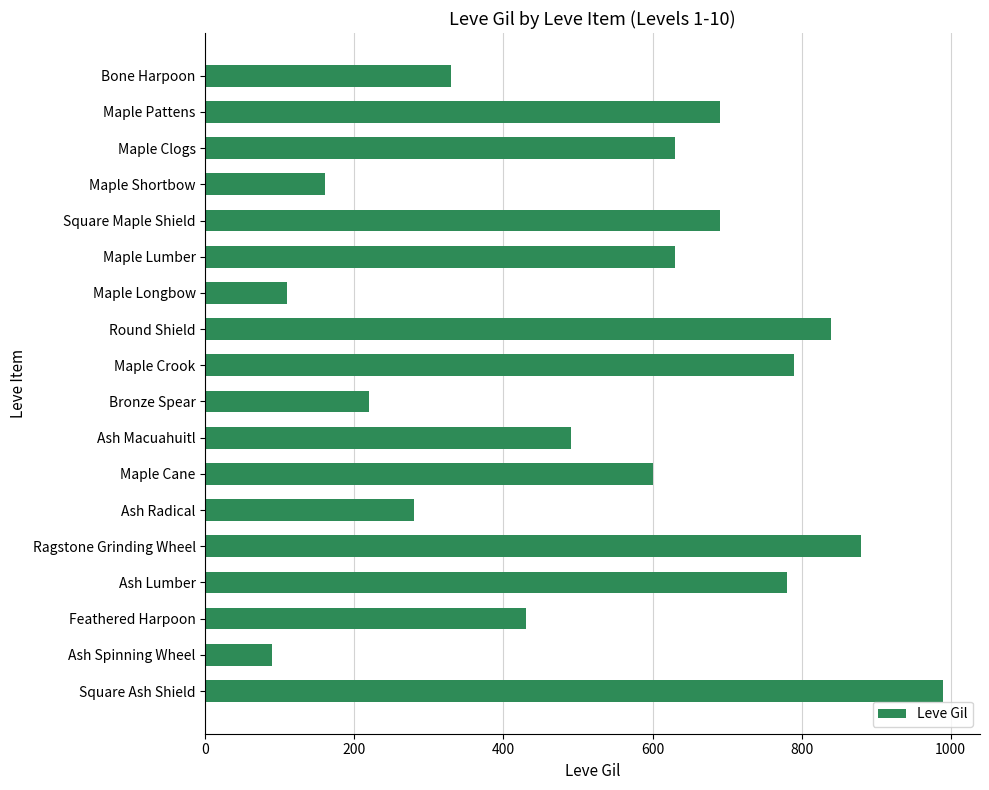

The chart shows a value of 27 at Ash Spinning Wheel. True or false?

False